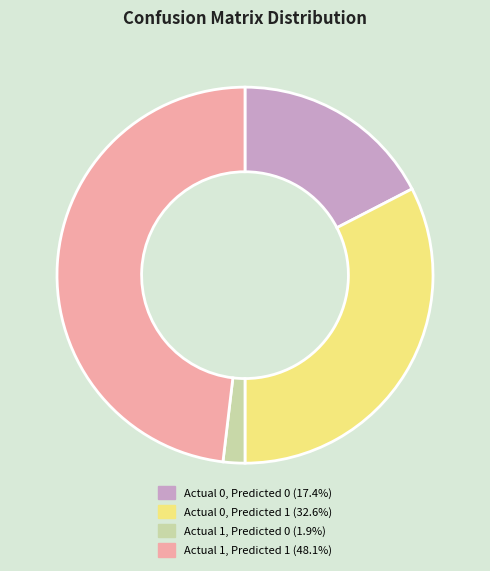

Does Actual 0, Predicted 0 represent more than half of the total?

No